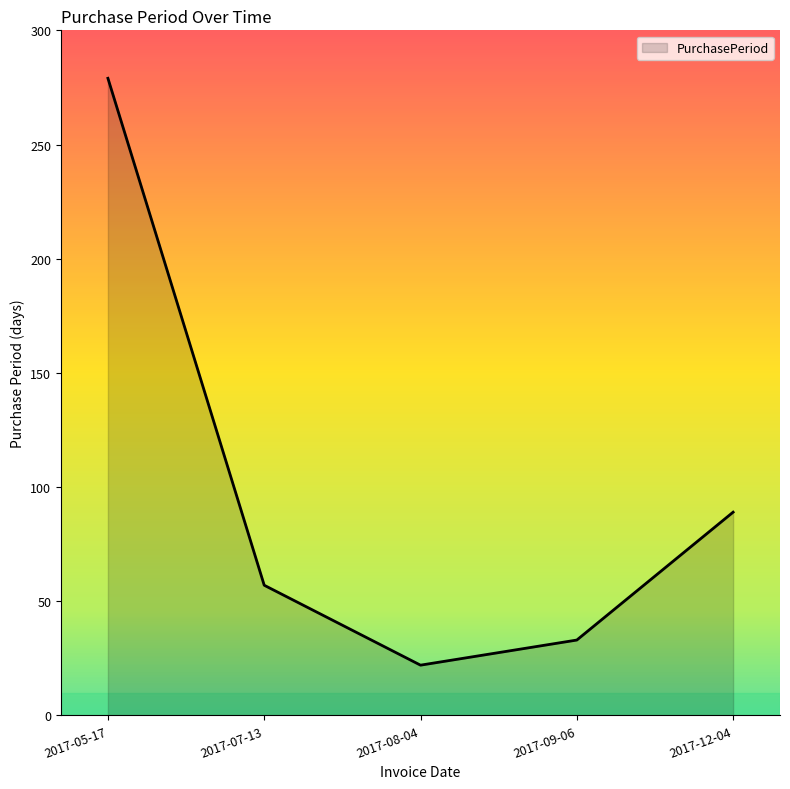

What is the smallest value displayed?

22